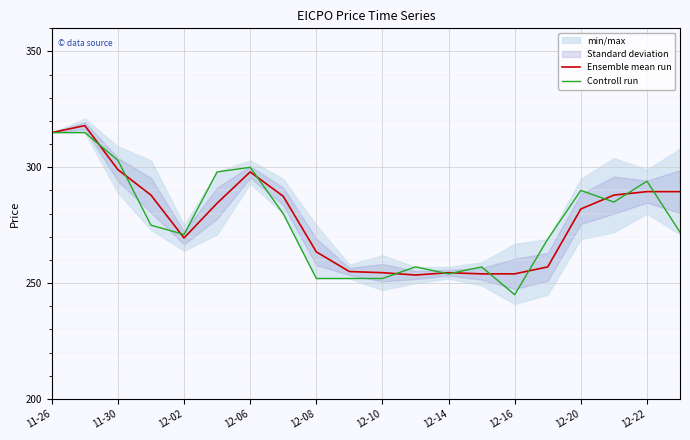

At which label does Controll run reach its minimum?

12-16